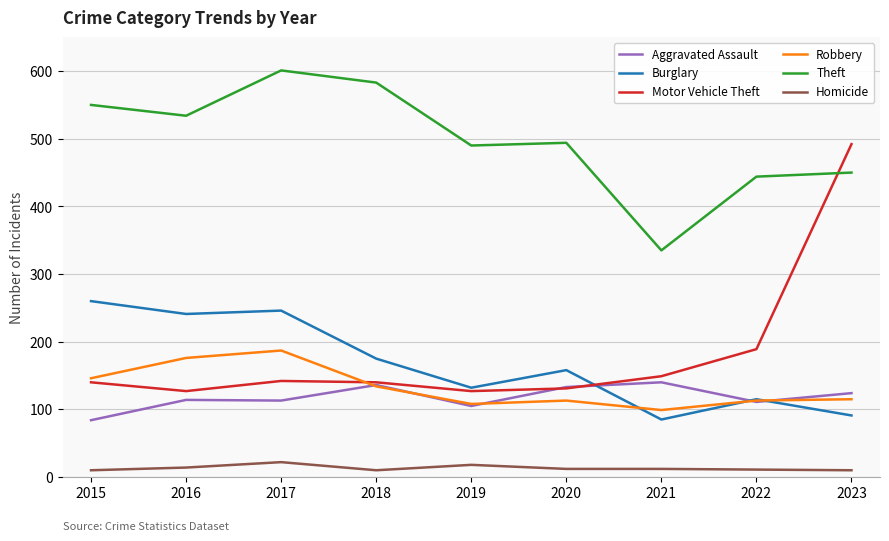

Which series has the widest spread of values?

Motor Vehicle Theft